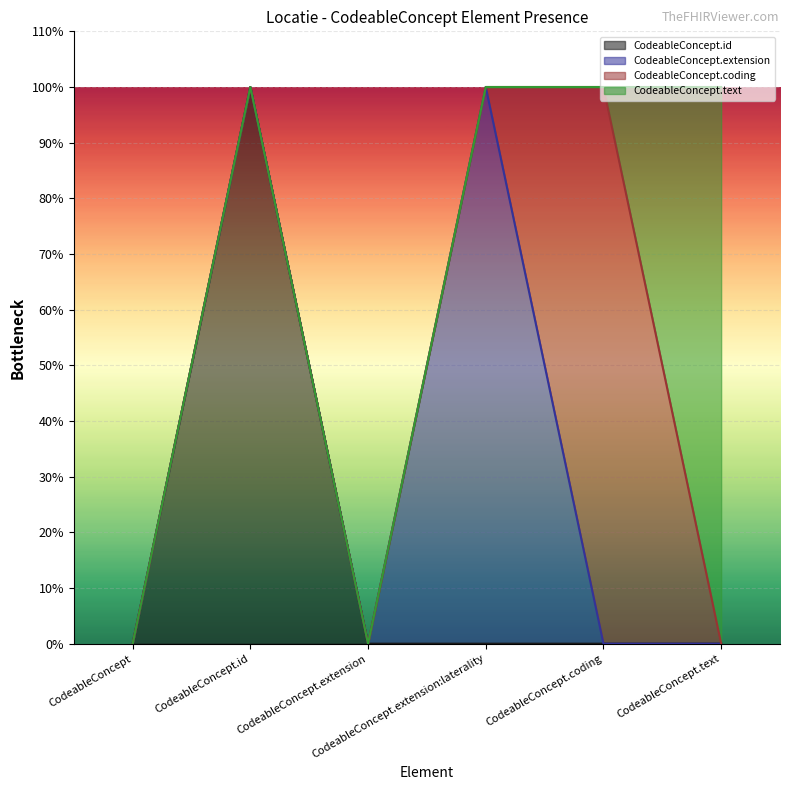

How many CodeableConcept.id values are between 0 and 1?

6